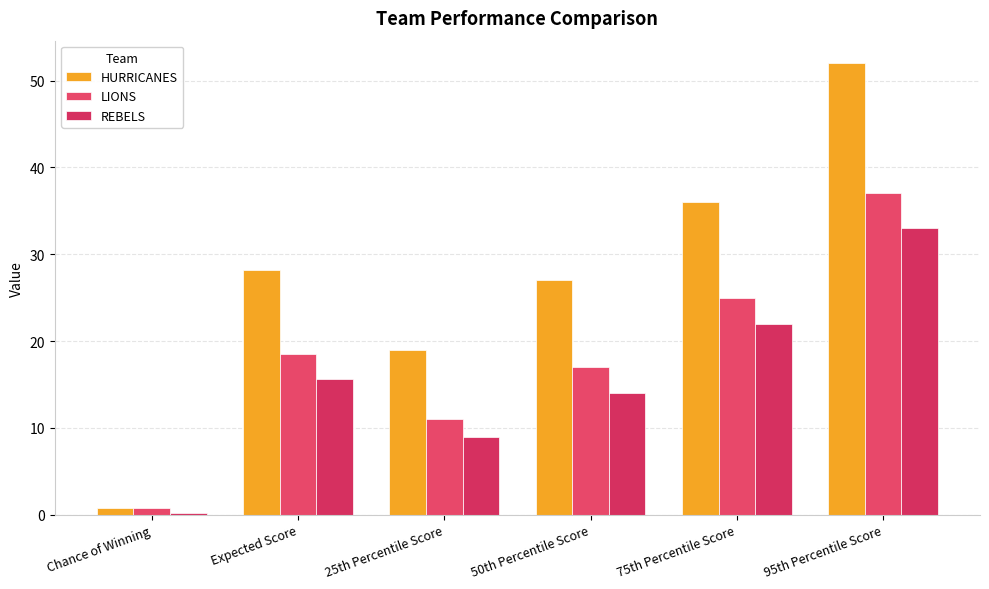

Where is LIONS nearest to the value 18?

Expected Score